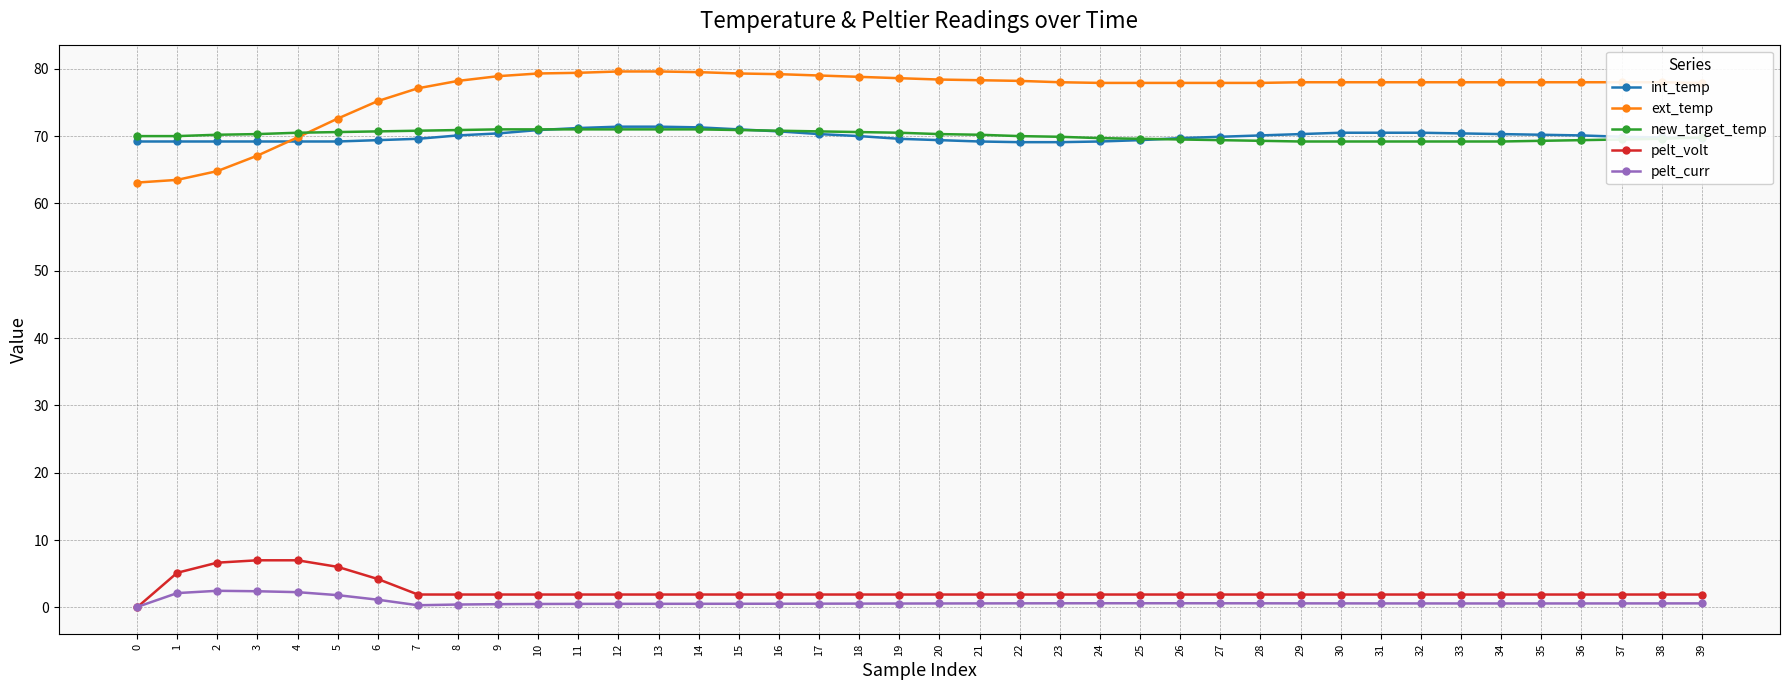

What is the value of the ext_temp point at the 23rd from the left?

78.2